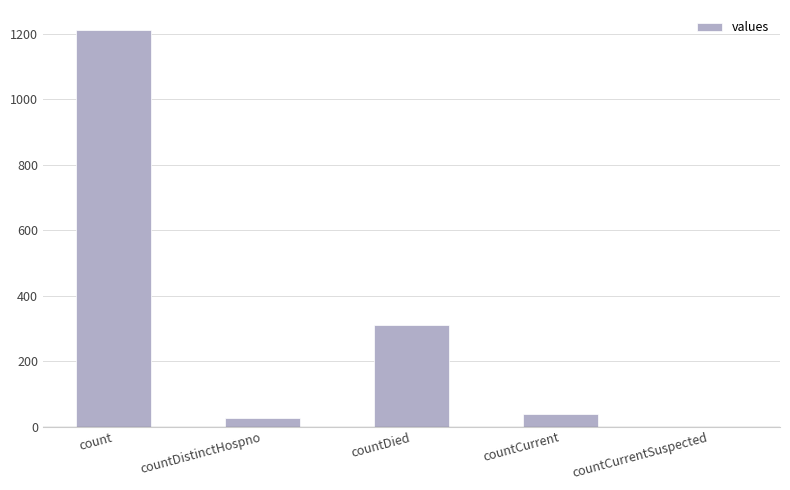

What is the sum of the values at countCurrent and countDied?

347